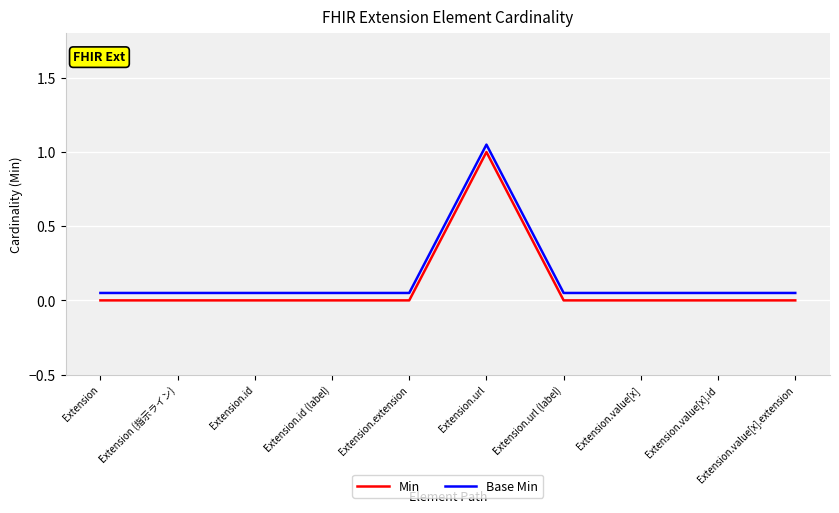

What is the sum of all Base Min values?

1.5